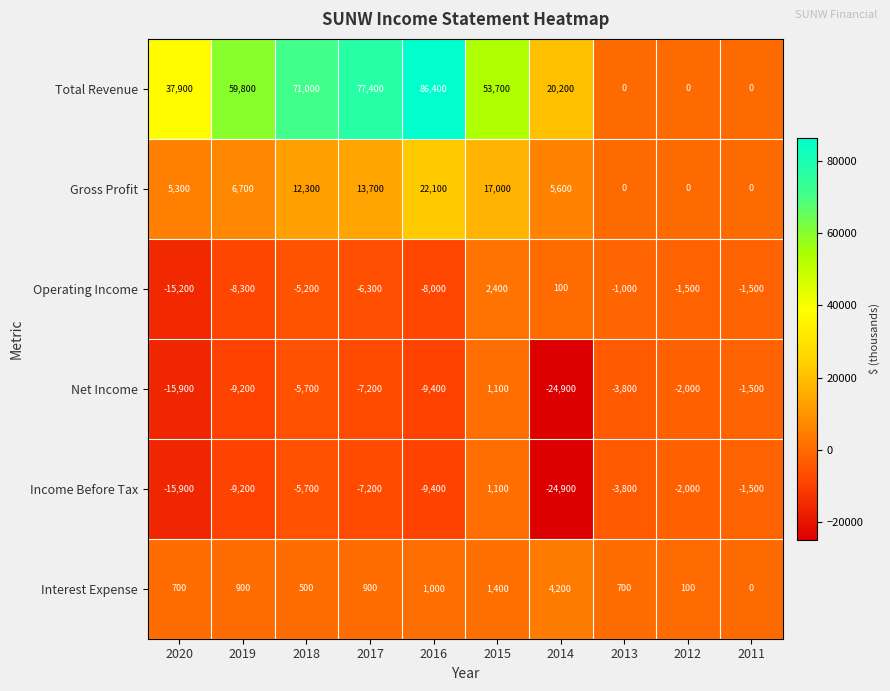

At how many categories does at least one series exceed 84362?

1